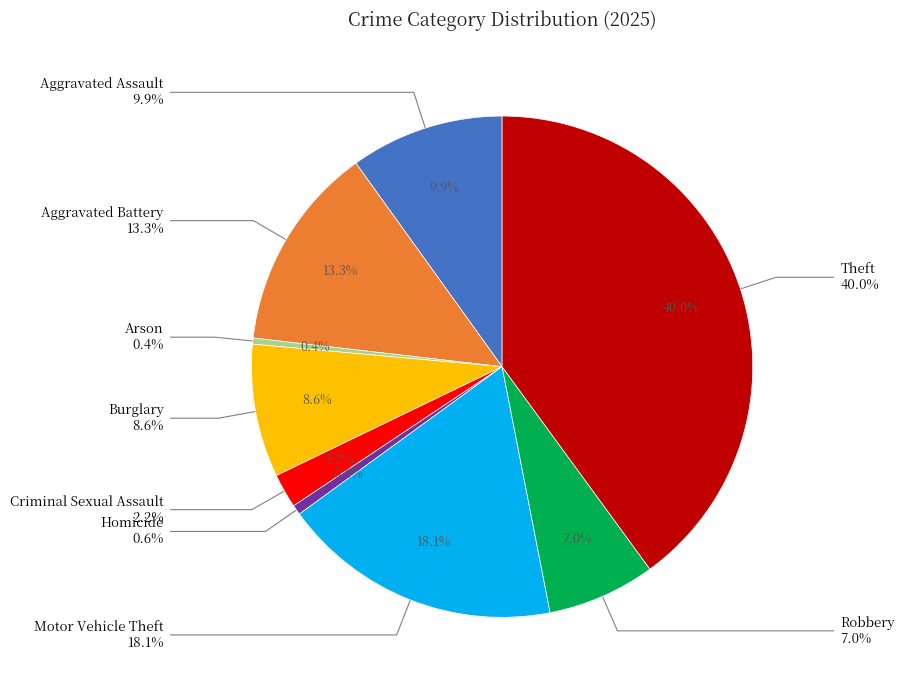

Count the number of slices in the pie.

9